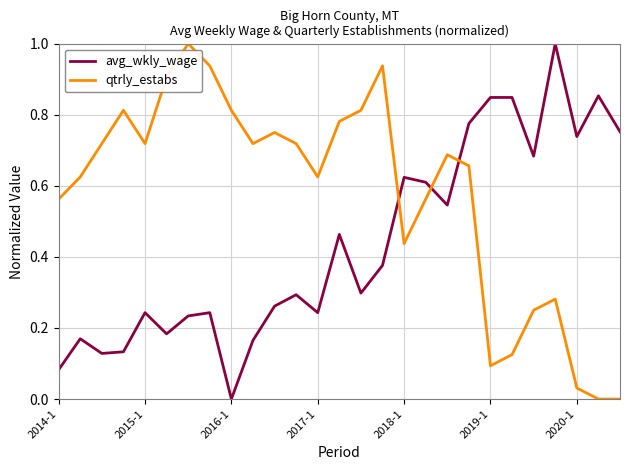

What is the difference between the maximum and minimum values in the avg_wkly_wage series?

1.0